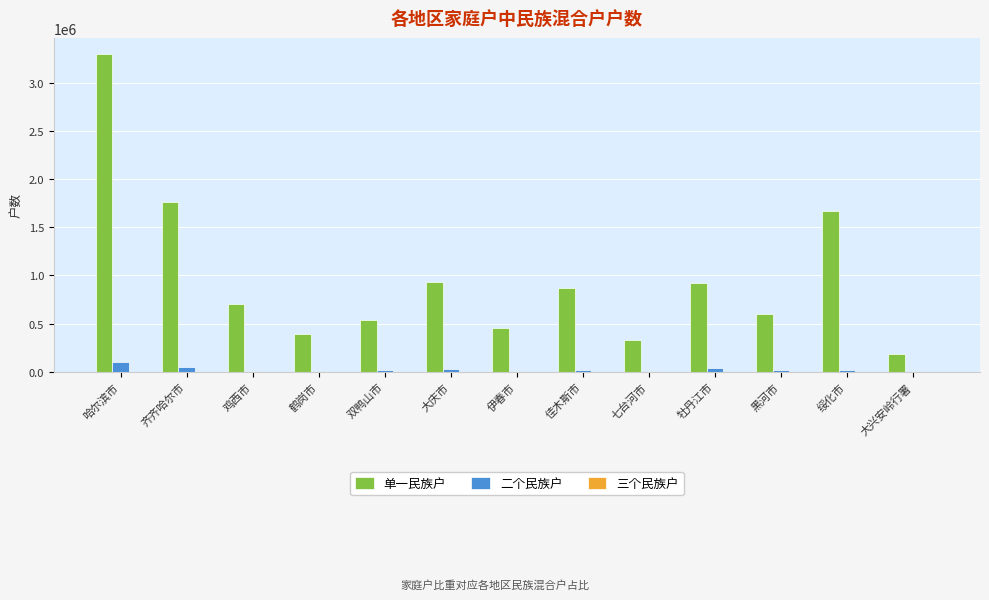

What is the sum of all 二个民族户 values?

321096